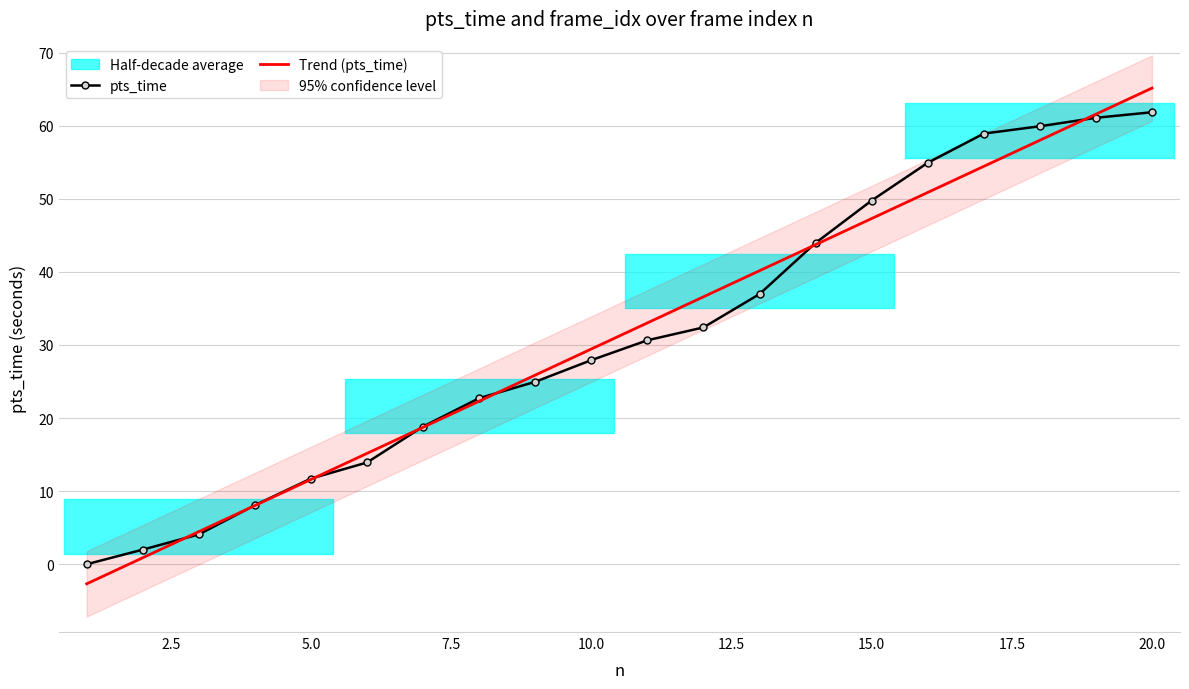

What is the maximum value for pts_time?

61.8